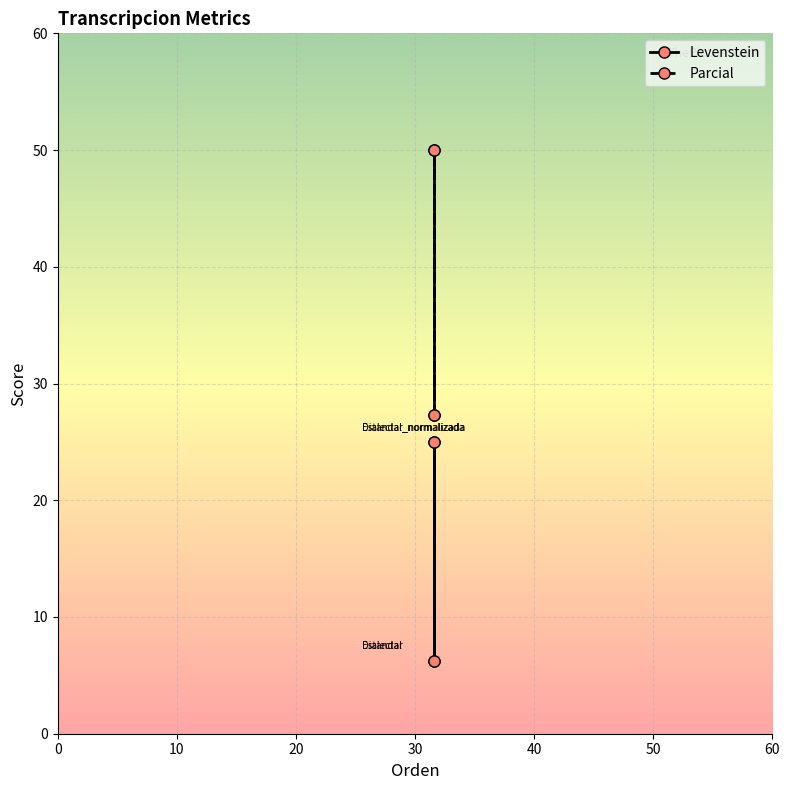

In Levenstein, how many points are higher than both neighbors (excluding endpoints)?

1